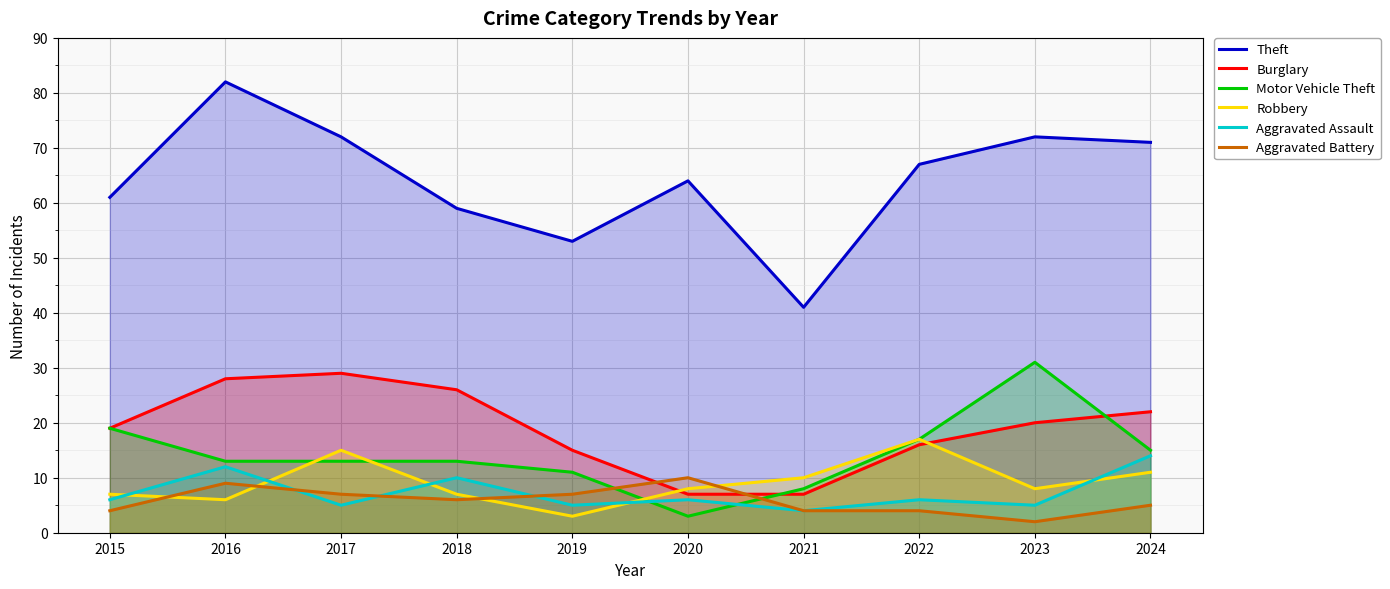

Where is Aggravated Assault nearest to the value 9?

2018